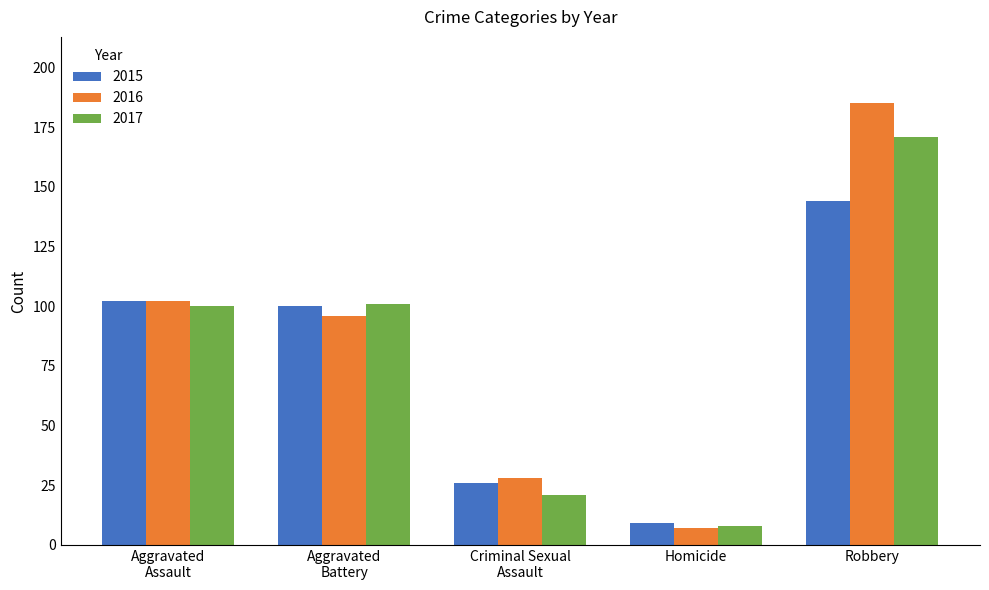

Rank the series by their maximum value, from highest to lowest.

2016, 2017, 2015